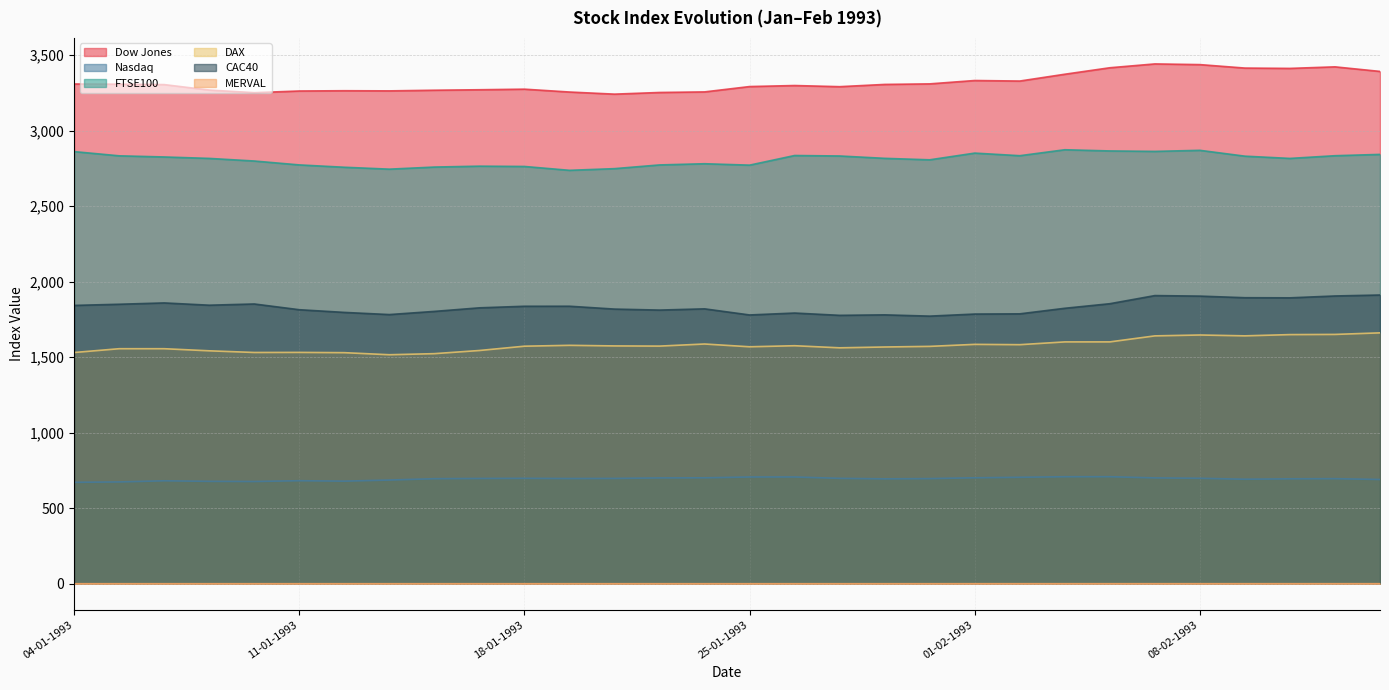

Does the chart have visible grid lines?

Yes